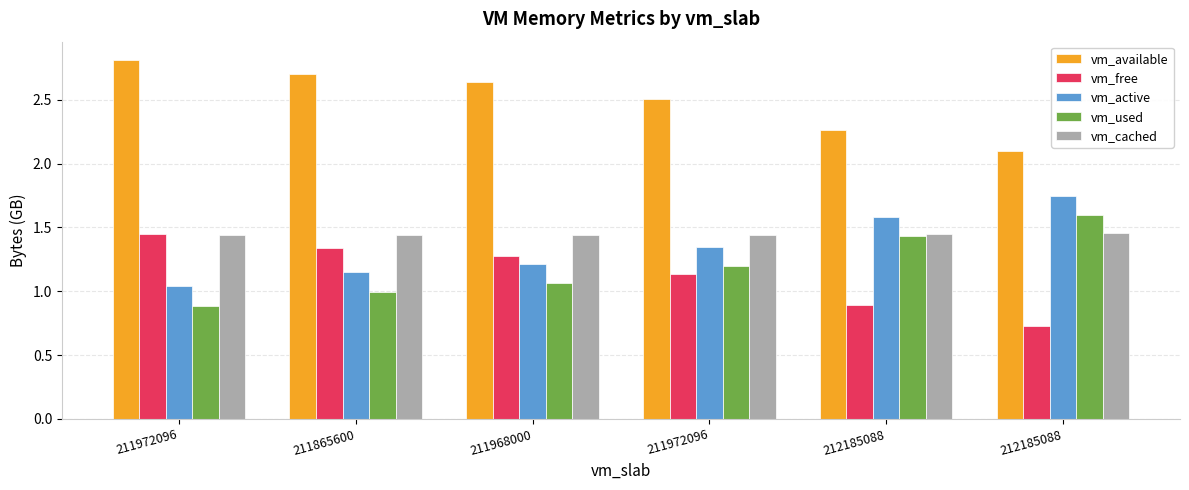

How many data points in vm_free are above 1?

4